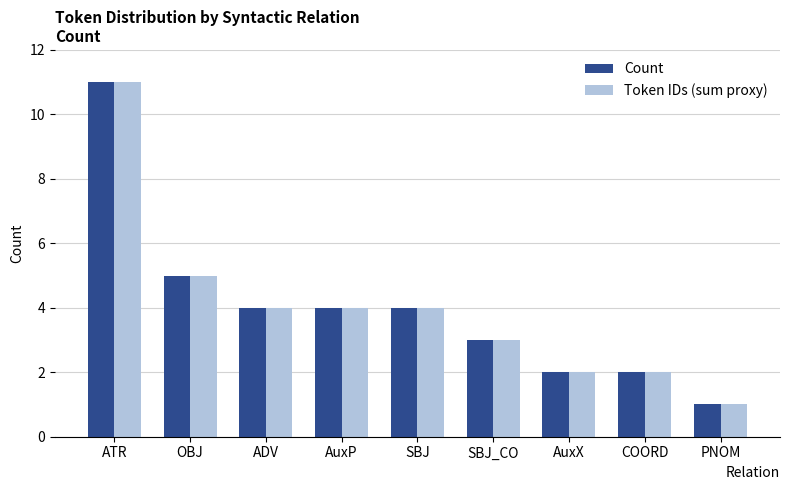

What is the average value of the Token IDs (sum proxy) series?

4